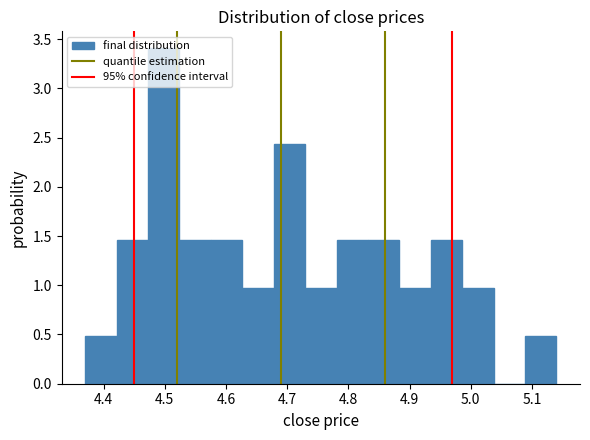

Over which range of the x-axis is the bar tallest?

4.47 to 4.52